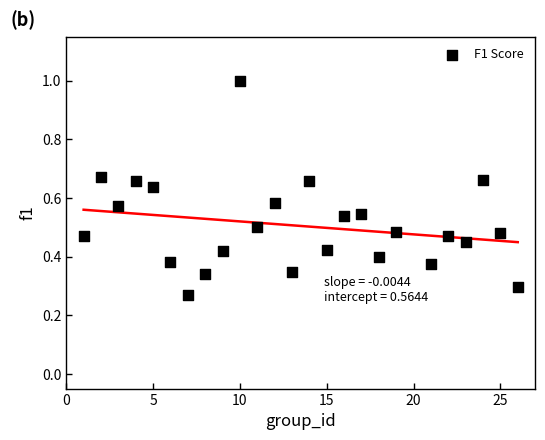

What is the range of X values (max minus min)?

25.0